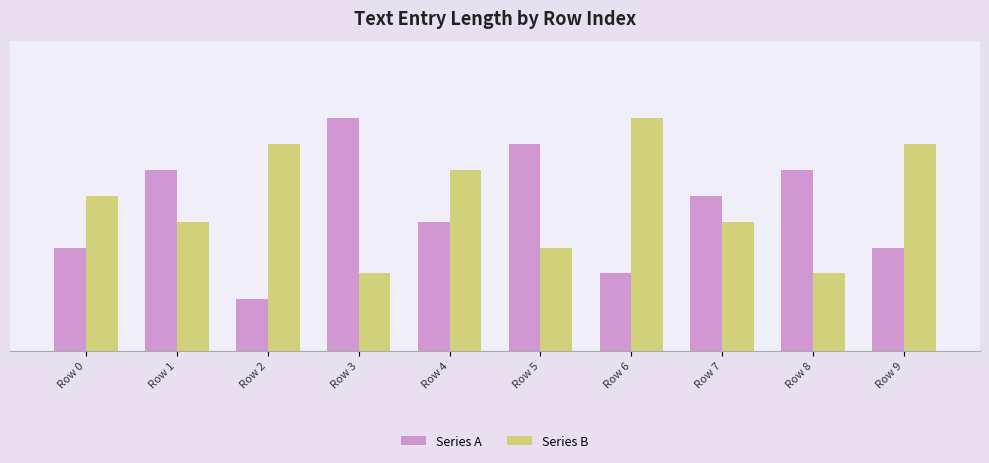

Reading left to right, extract all data points from this chart.

Series A: Row 0=4	Row 1=7	Row 2=2	Row 3=9	Row 4=5	Row 5=8	Row 6=3	Row 7=6	Row 8=7	Row 9=4
Series B: Row 0=6	Row 1=5	Row 2=8	Row 3=3	Row 4=7	Row 5=4	Row 6=9	Row 7=5	Row 8=3	Row 9=8